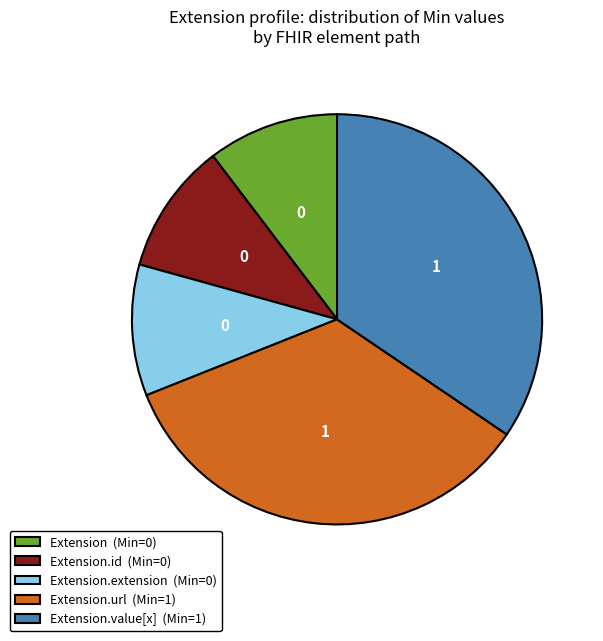

Do Extension.url (Min=1) and Extension.id (Min=0) together represent more than half of the pie?

No